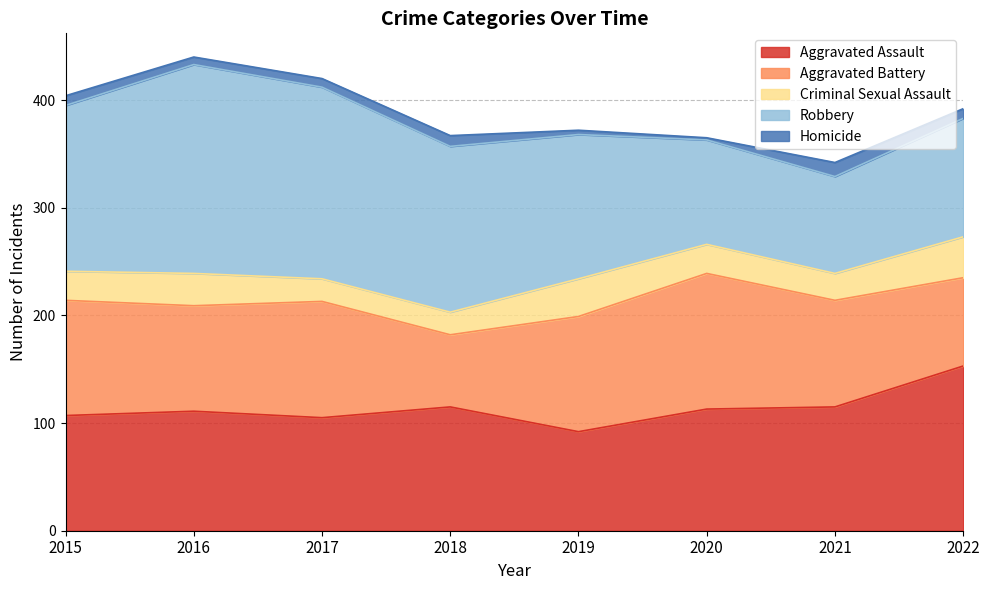

How many values in the Robbery series are below 154?

4